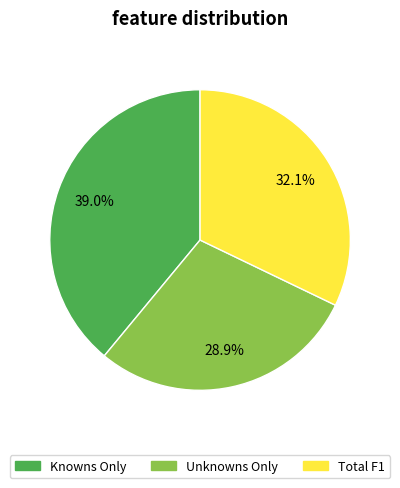

True or false: Total F1 accounts for 39% of the total.

False